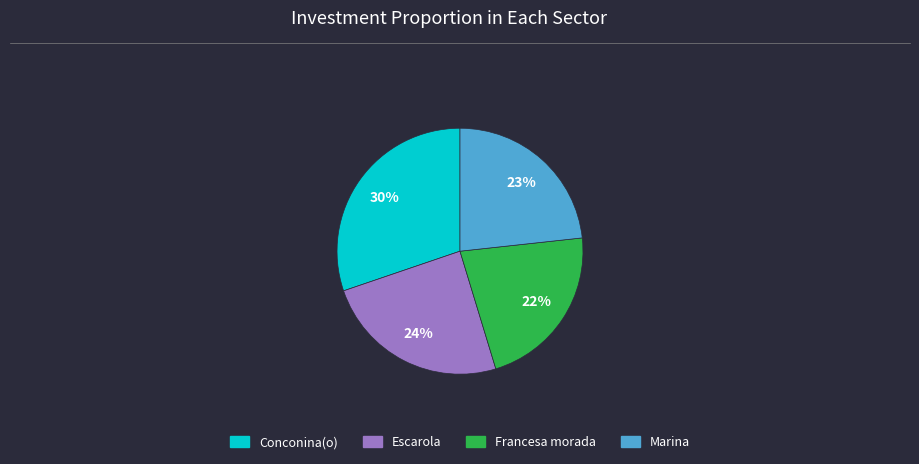

Combined, do Conconina(o) and Francesa morada account for over 50%?

Yes